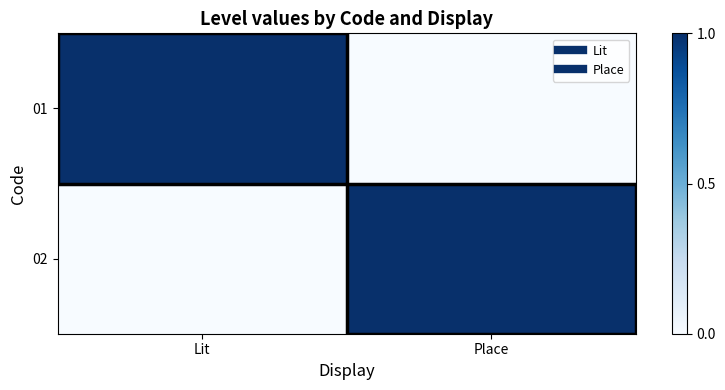

Count the number of categories in the chart.

2